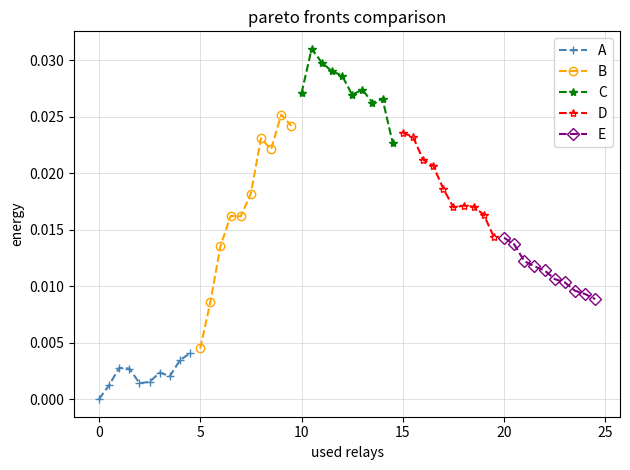

True or false: A has more than 0 points higher than both neighbors.

True